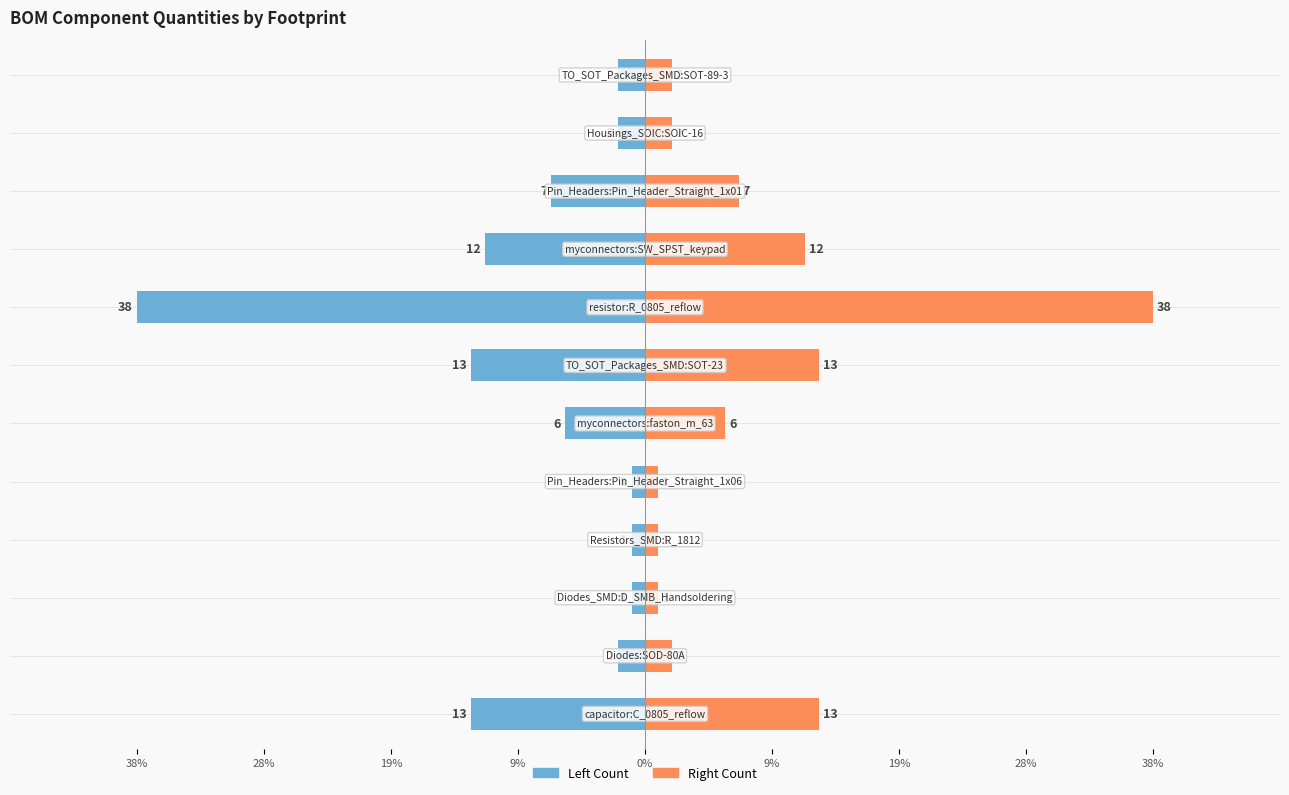

What is the average value of the Right Count series?

8